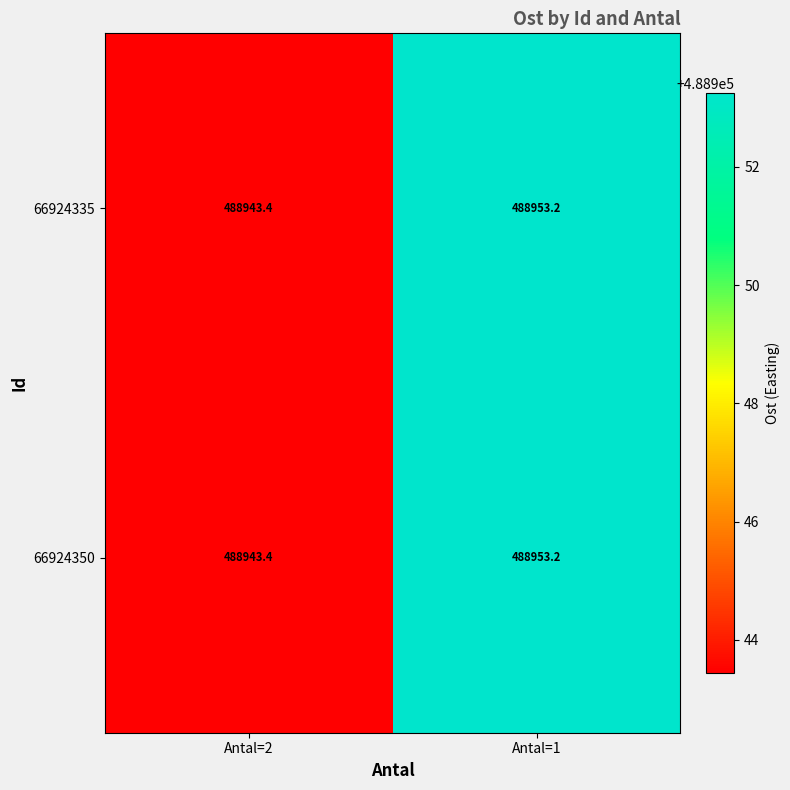

How many data points in 66924335 are less than 488953?

1